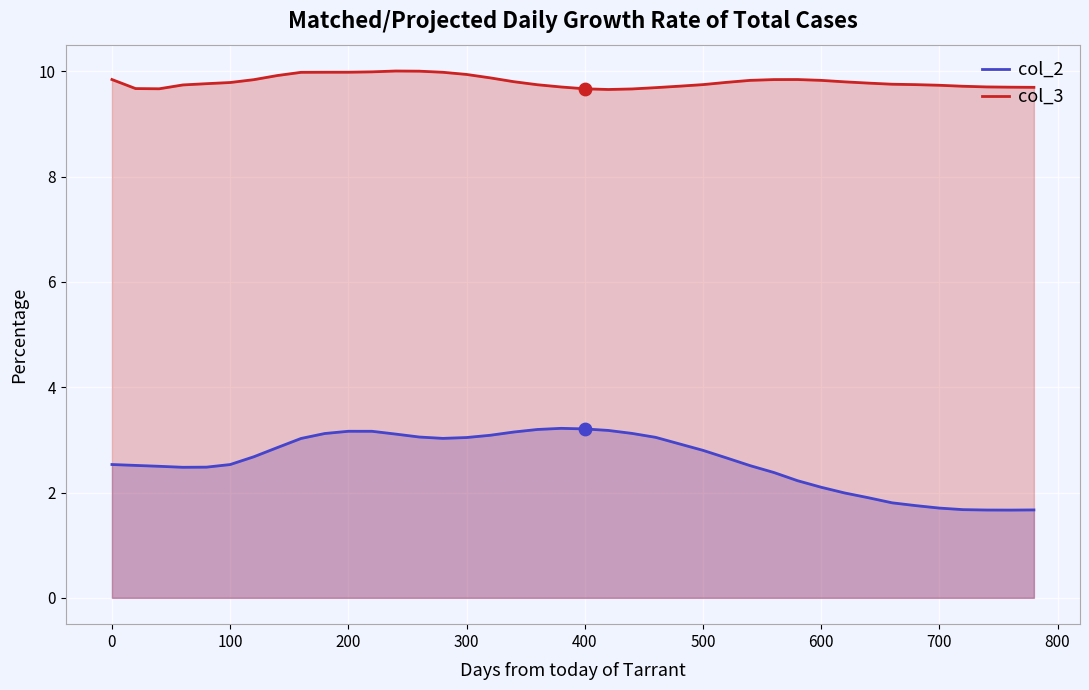

At how many categories does at least one series exceed 9?

40